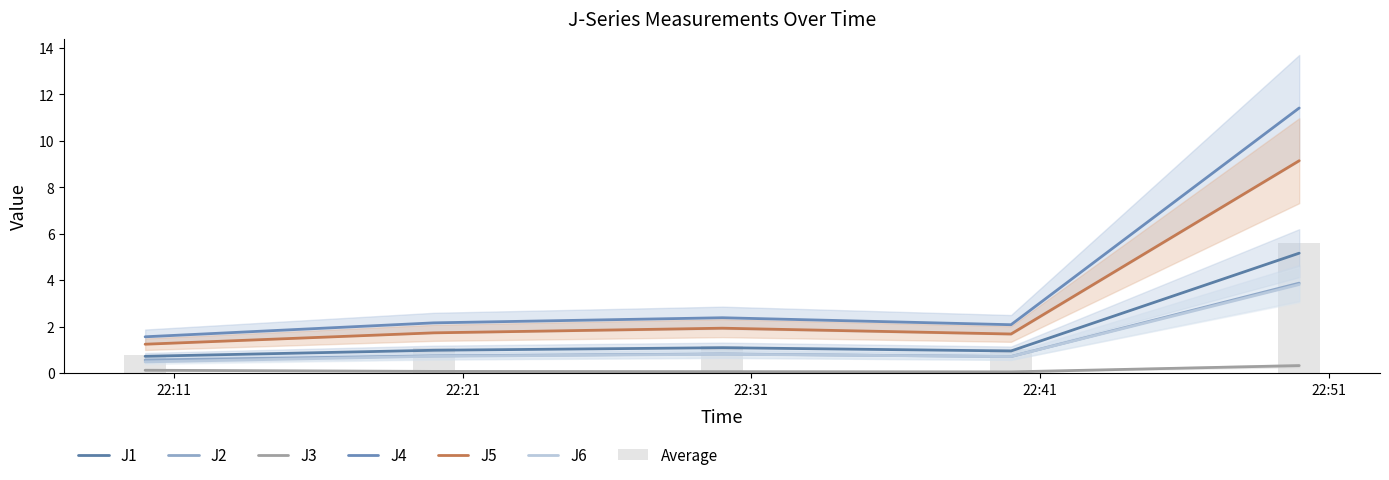

Which series has the widest spread of values?

J4